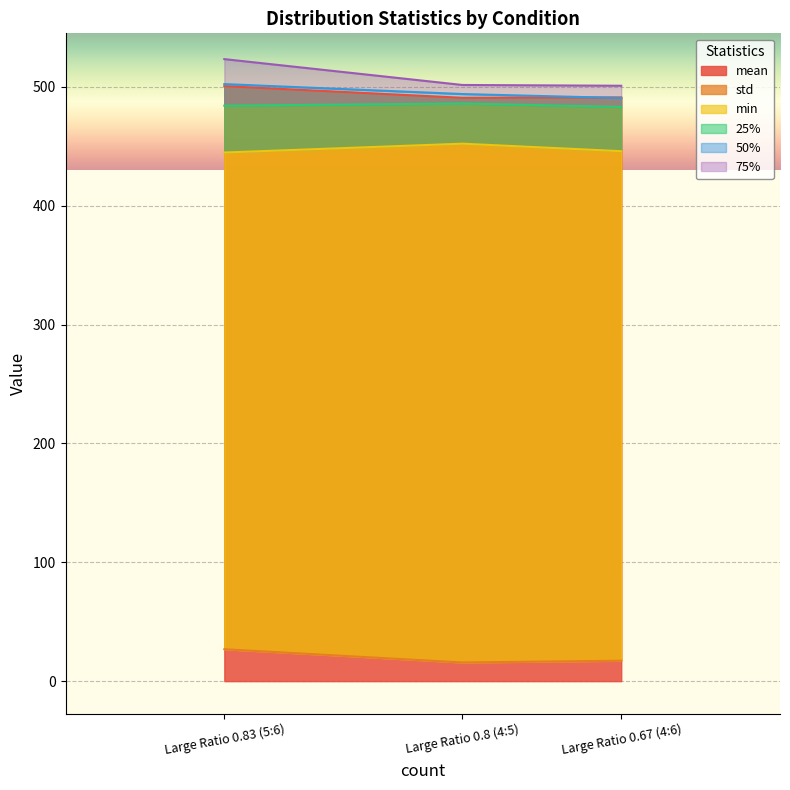

What are all the series names shown in the legend?

mean, std, min, 25%, 50%, 75%